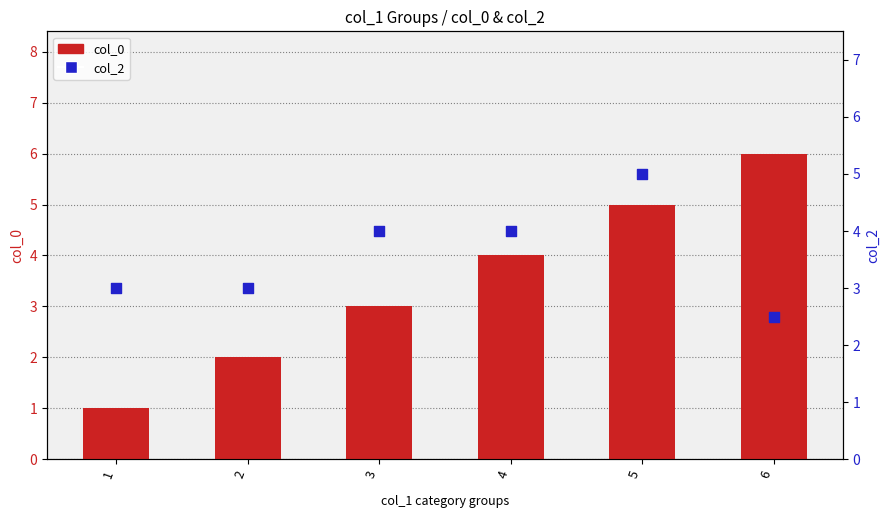

What are all the series names shown in the legend?

col_0, col_2